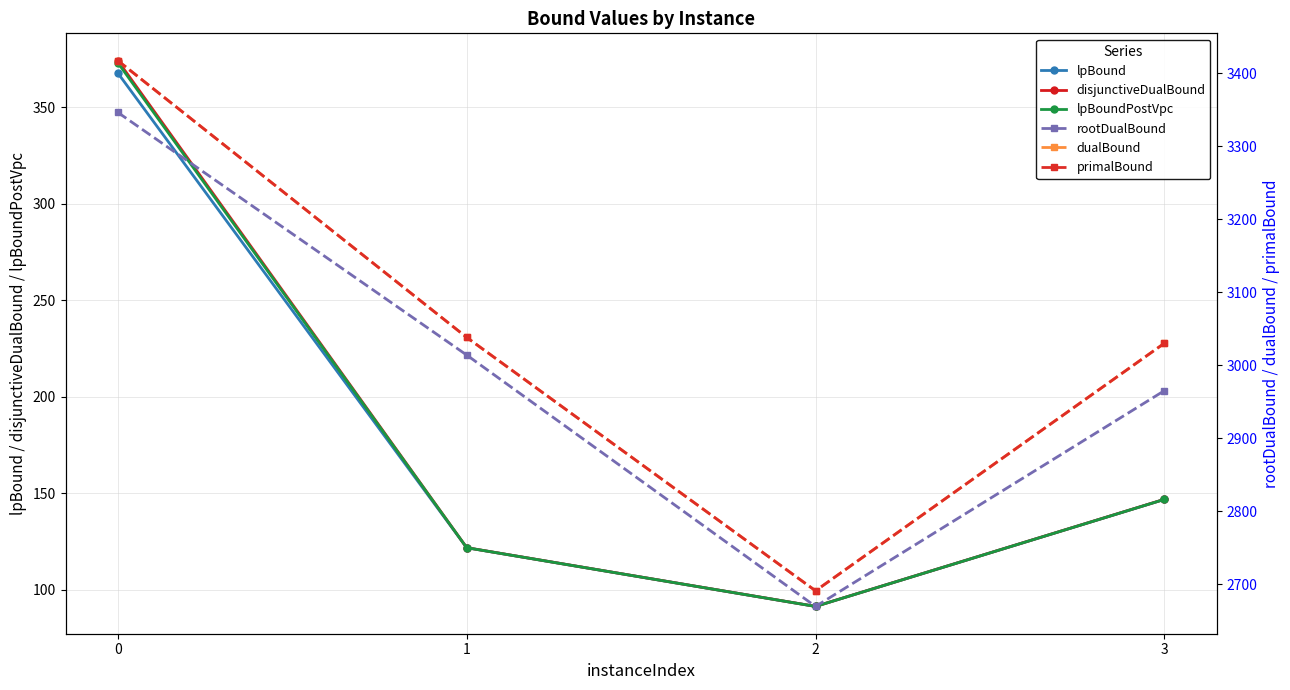

Reading right to left, list all the values displayed in this chart.

lpBound: 146.8	91.3	121.7	367.8
disjunctiveDualBound: 146.8	91.3	121.8	374.2
lpBoundPostVpc: 146.8	91.3	121.7	373.1
rootDualBound: 2965.1	2669.6	3013.8	3346.0
dualBound: 3030.0	2691.0	3038.0	3417.0
primalBound: 3030.0	2691.0	3038.0	3417.0